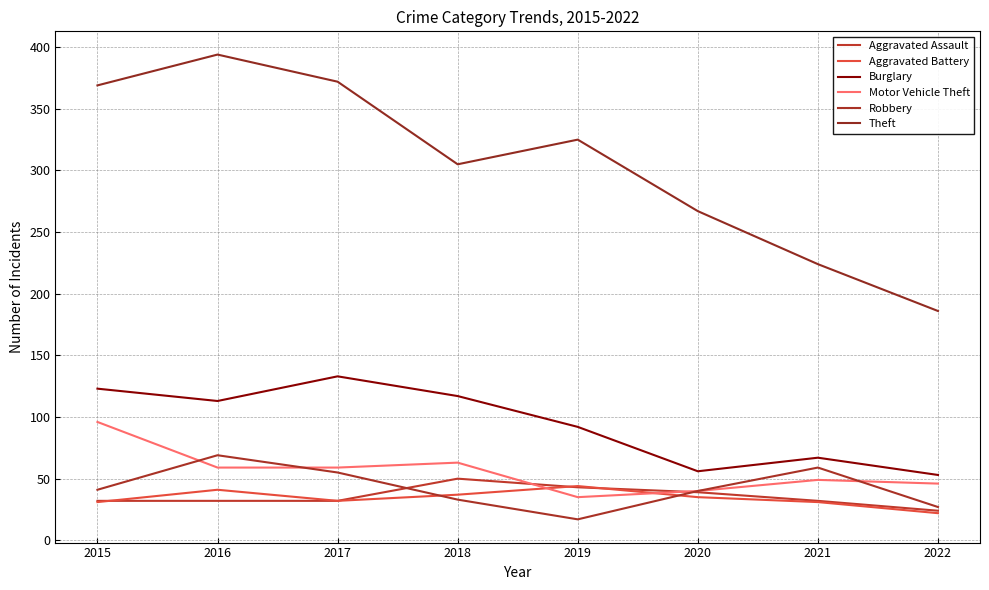

What is the difference between the maximum and minimum values in the Burglary series?

80